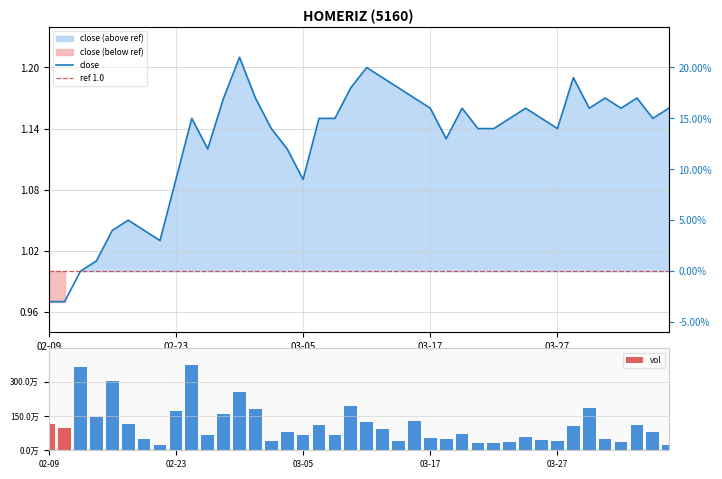

Which category has the highest value in the vol series?

2015-02-24